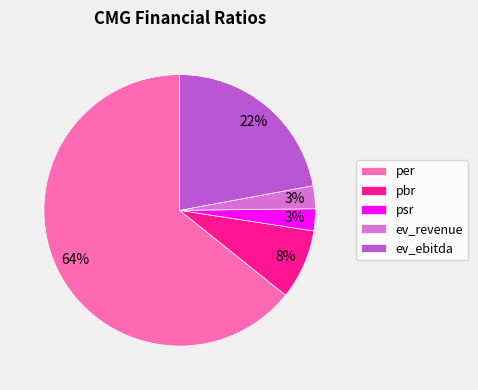

Which category accounts for the majority?

per